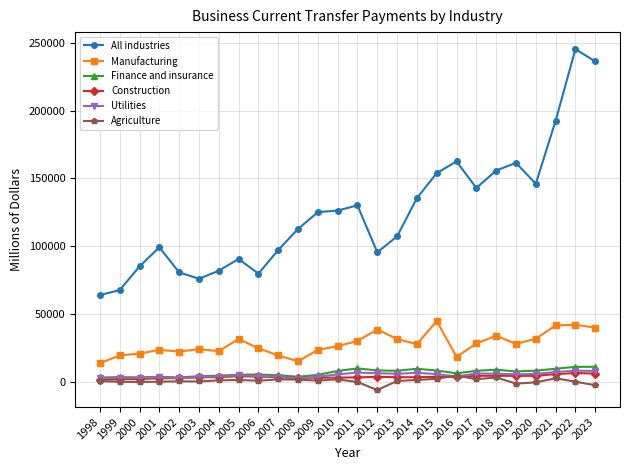

True or false: Manufacturing has more than 0 interior local peaks.

True